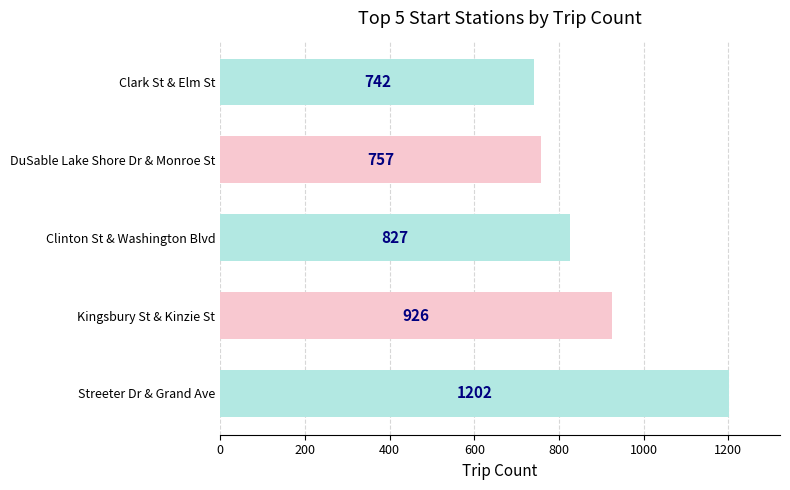

Does the chart contain any negative values?

No